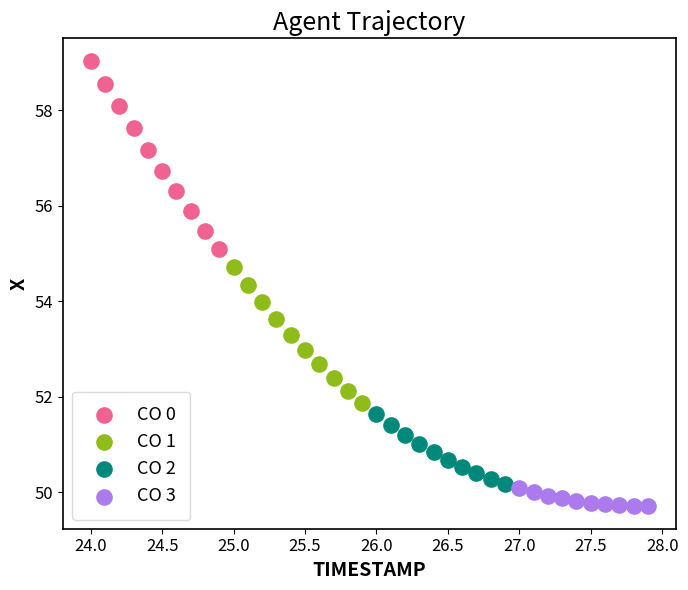

Which series contains the lowest Y value?

CO 3